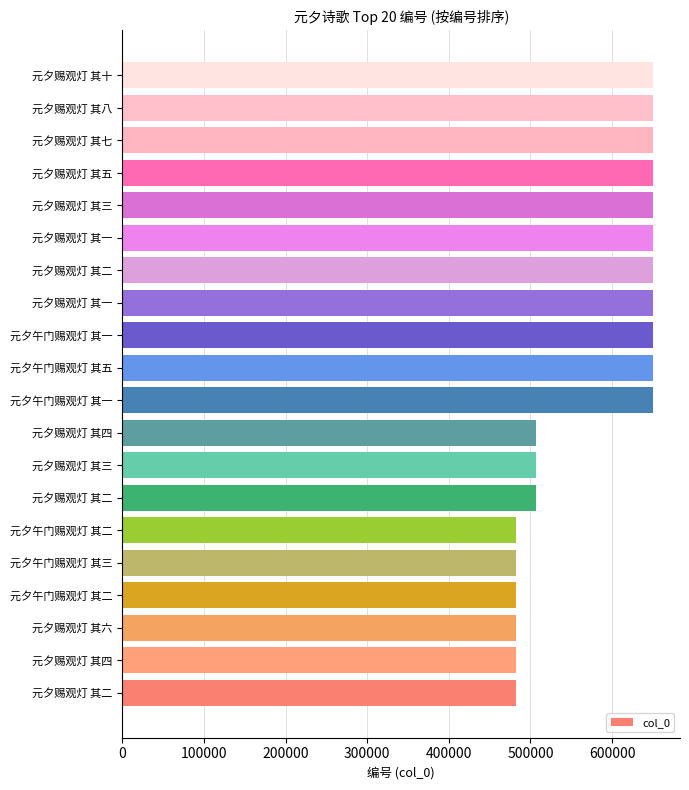

Are the bars horizontal?

Yes